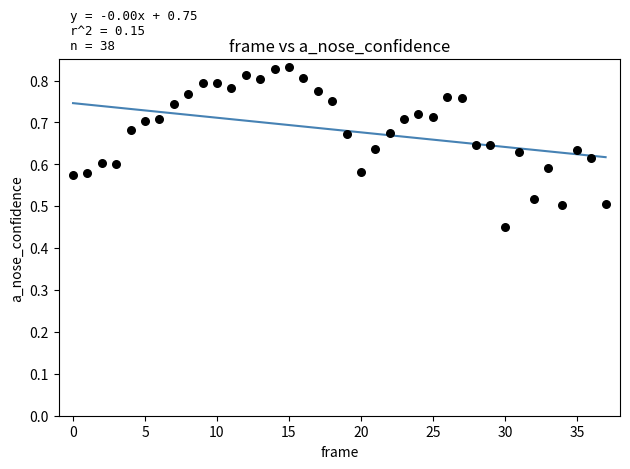

What is the range of Y values (max minus min)?

0.4